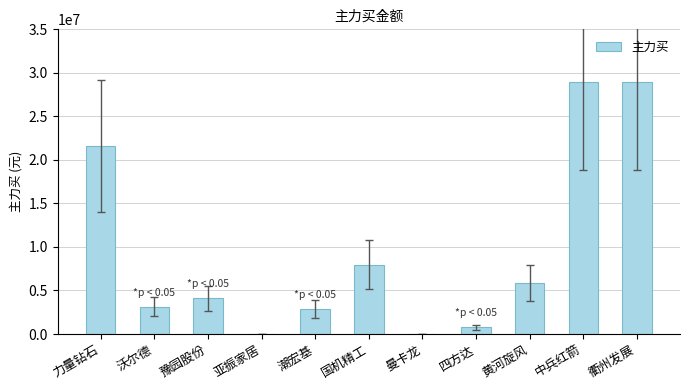

What is the sum of the values at 豫园股份 and 力量钻石?

25753503